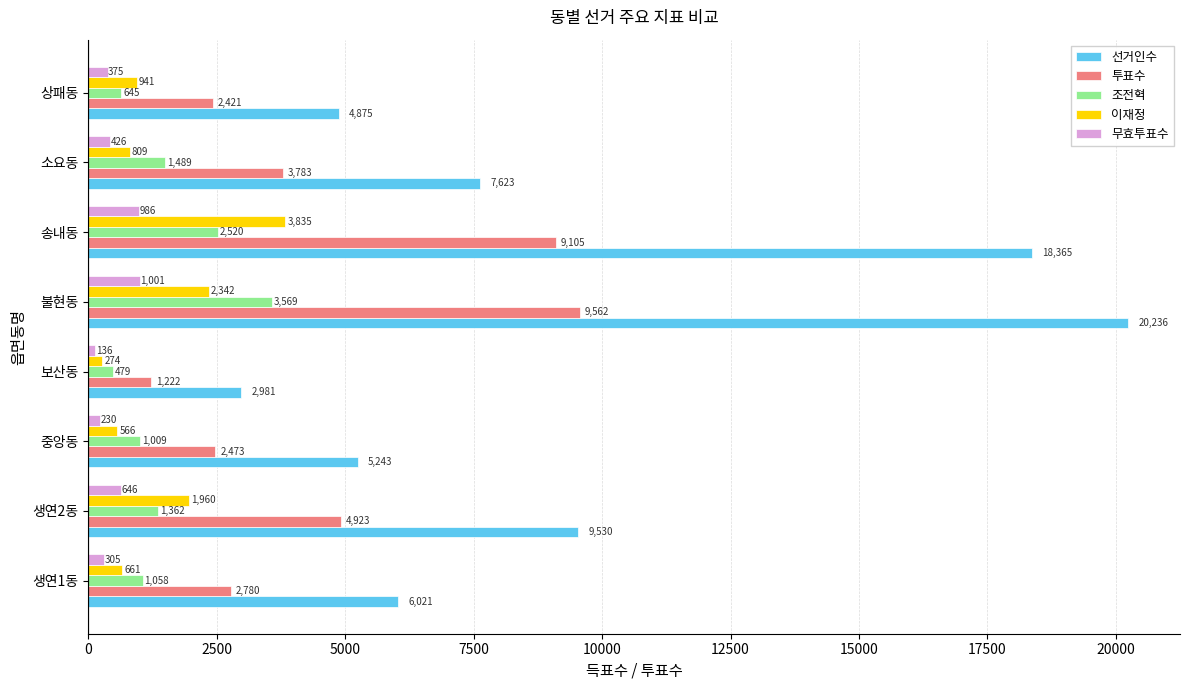

Which series has the largest range (max minus min)?

선거인수